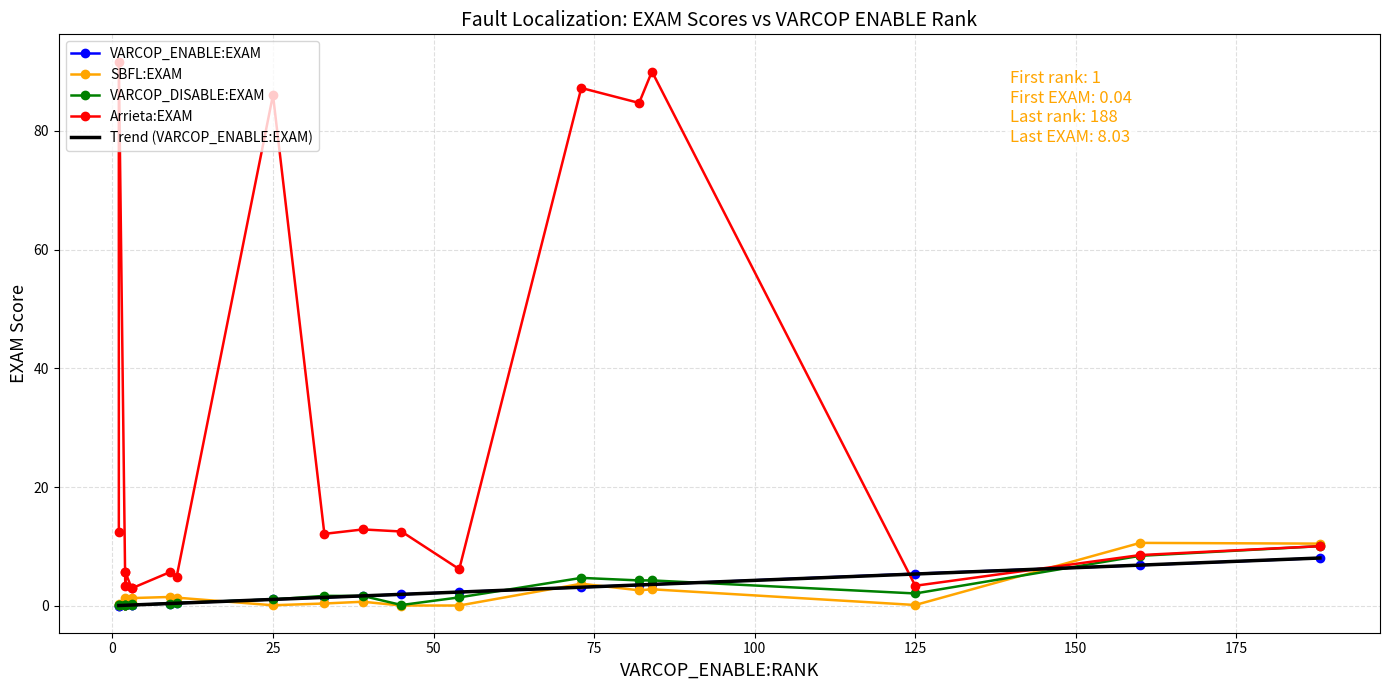

How many lines are shown in the chart?

4